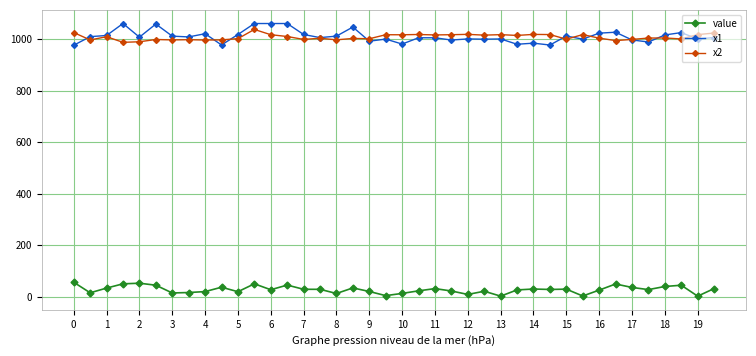

What is the value of the value point at the 38th from the left?

44.6